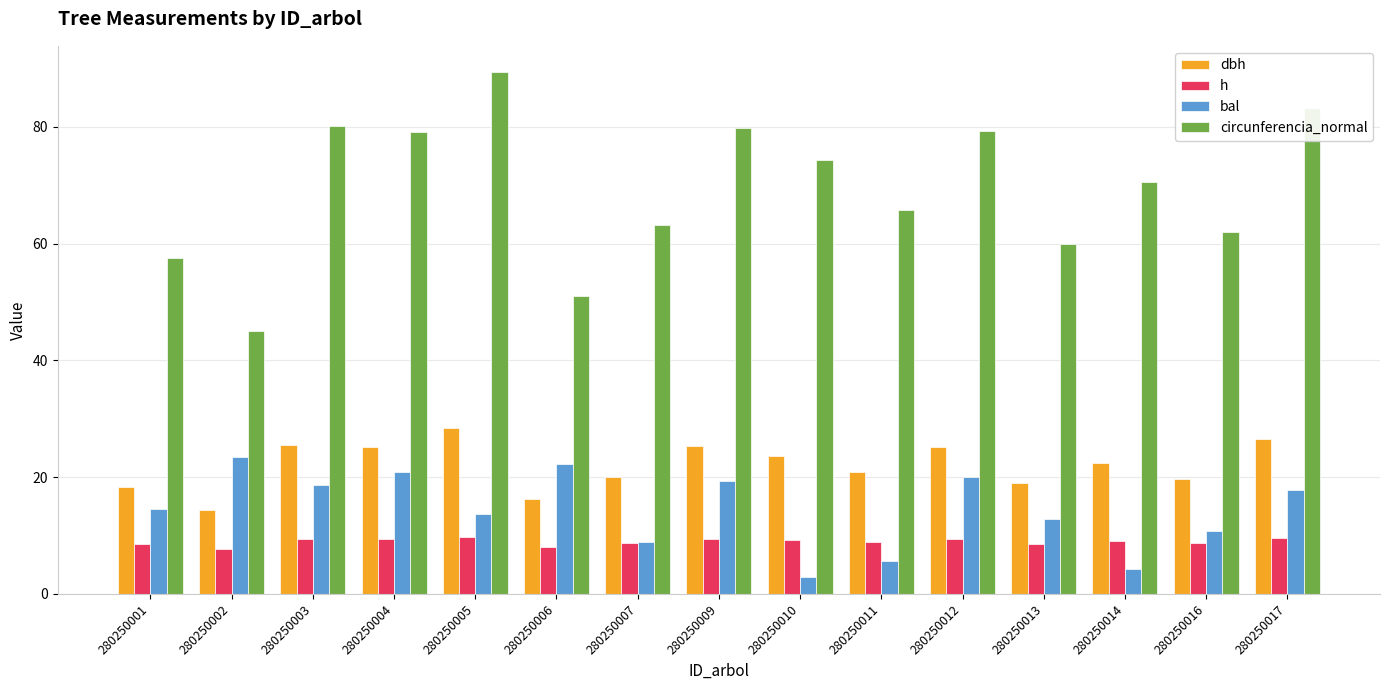

Where does the bal series first go above 14?

280250001